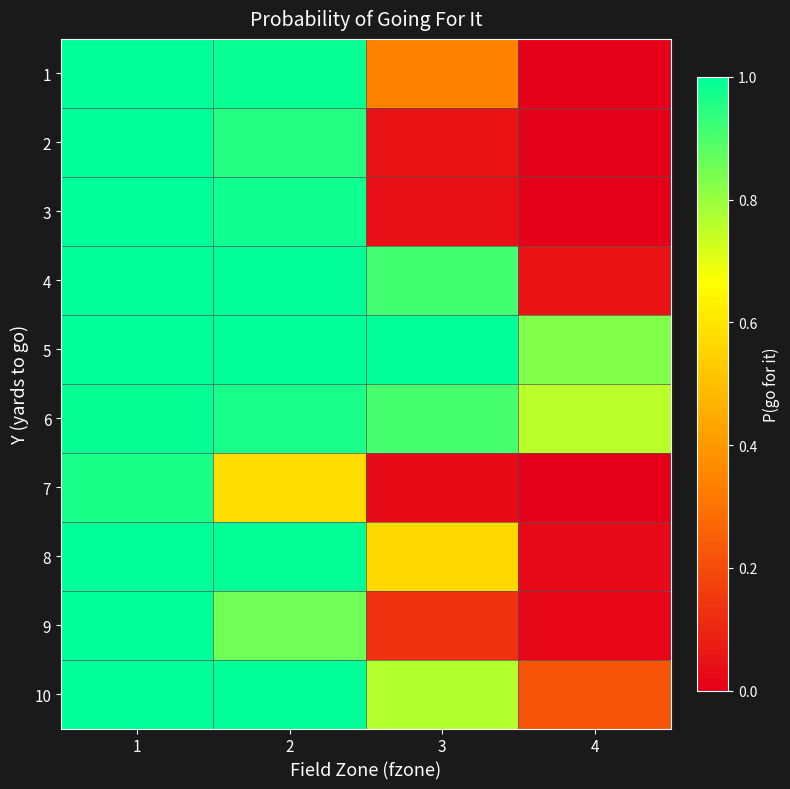

Count the number of data series in this chart.

10